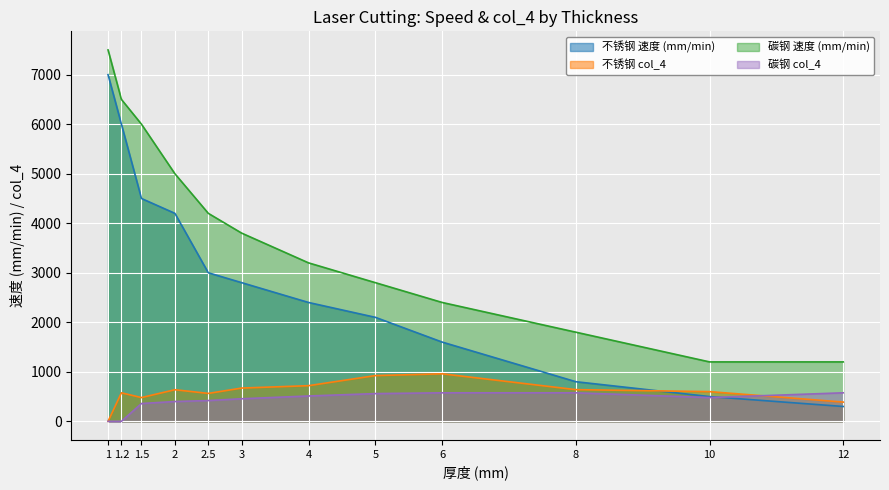

Rank the series by their maximum value, from highest to lowest.

碳钢 速度 (mm/min), 不锈钢 速度 (mm/min), 不锈钢 col_4, 碳钢 col_4